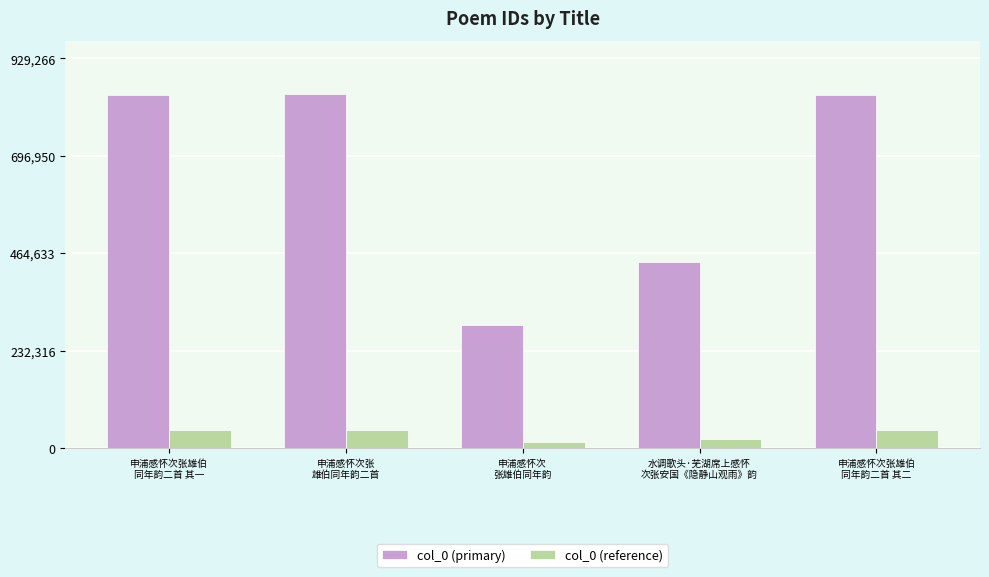

What is the maximum value for col_0 (primary)?

844788.0